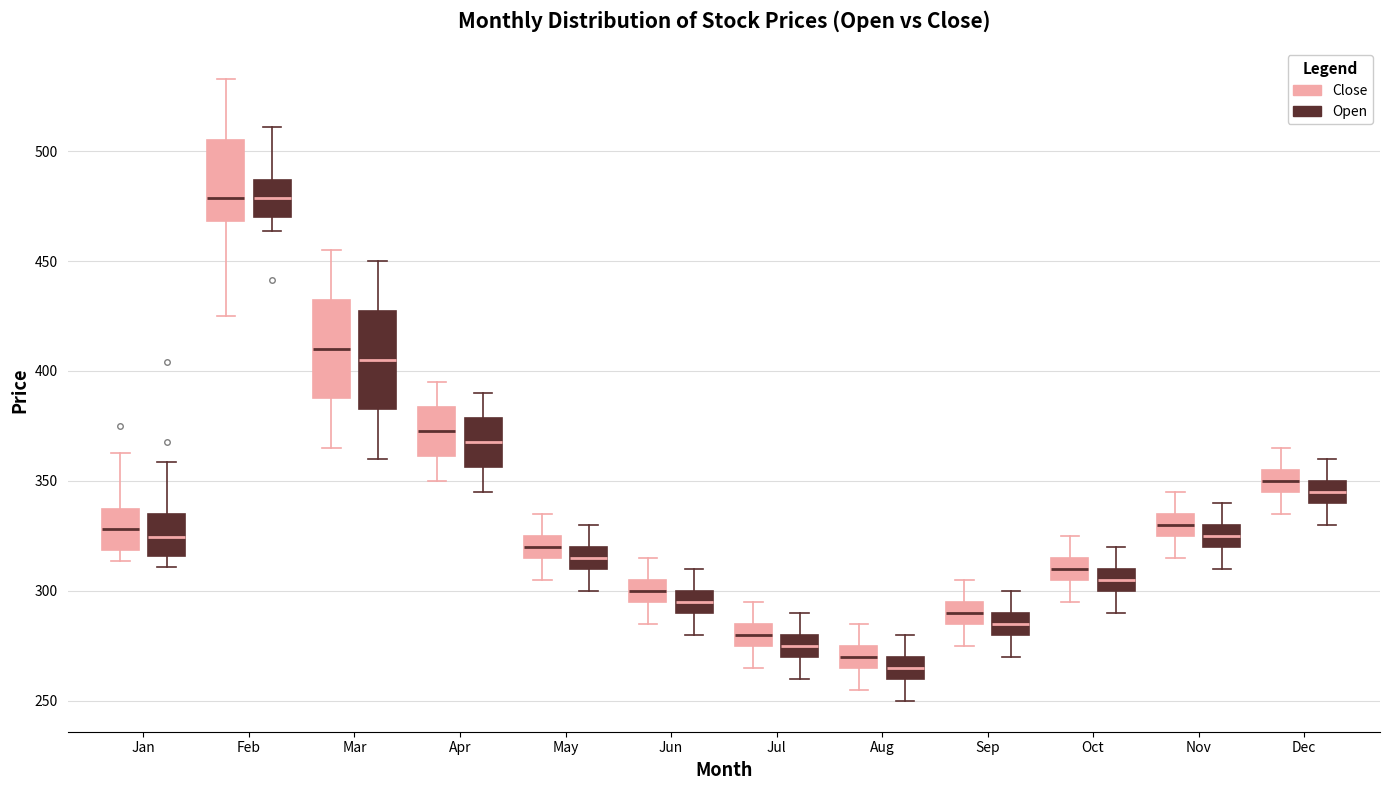

Reading left to right, transcribe this box plot: for each box, give where its median line is, the range the box spans, and where its two whiskers end, as read against the y-axis. The values are not printed on the chart, so give them approximately, as read against the axis.

Jan (Close): median 330, box 320 to 335, whiskers 315 to 360
Jan (Open): median 325, box 315 to 335, whiskers 310 to 360
Feb (Close): median 480, box 470 to 505, whiskers 425 to 535
Feb (Open): median 480, box 470 to 485, whiskers 465 to 510
Mar (Close): median 410, box 390 to 435, whiskers 365 to 455
Mar (Open): median 405, box 385 to 430, whiskers 360 to 450
Apr (Close): median 375, box 360 to 385, whiskers 350 to 395
Apr (Open): median 370, box 355 to 380, whiskers 345 to 390
May (Close): median 320, box 315 to 325, whiskers 305 to 335
May (Open): median 315, box 310 to 320, whiskers 300 to 330
Jun (Close): median 300, box 295 to 305, whiskers 285 to 315
Jun (Open): median 295, box 290 to 300, whiskers 280 to 310
Jul (Close): median 280, box 275 to 285, whiskers 265 to 295
Jul (Open): median 275, box 270 to 280, whiskers 260 to 290
Aug (Close): median 270, box 265 to 275, whiskers 255 to 285
Aug (Open): median 265, box 260 to 270, whiskers 250 to 280
Sep (Close): median 290, box 285 to 295, whiskers 275 to 305
Sep (Open): median 285, box 280 to 290, whiskers 270 to 300
Oct (Close): median 310, box 305 to 315, whiskers 295 to 325
Oct (Open): median 305, box 300 to 310, whiskers 290 to 320
Nov (Close): median 330, box 325 to 335, whiskers 315 to 345
Nov (Open): median 325, box 320 to 330, whiskers 310 to 340
Dec (Close): median 350, box 345 to 355, whiskers 335 to 365
Dec (Open): median 345, box 340 to 350, whiskers 330 to 360